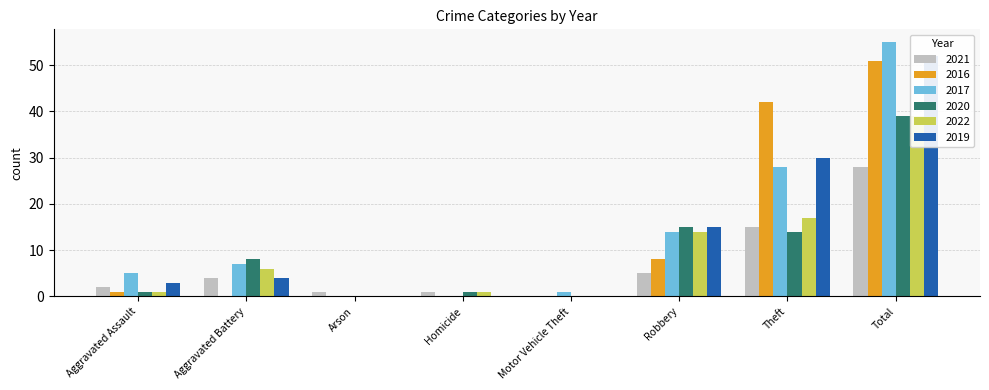

What are all the series names shown in the legend?

2021, 2016, 2017, 2020, 2022, 2019